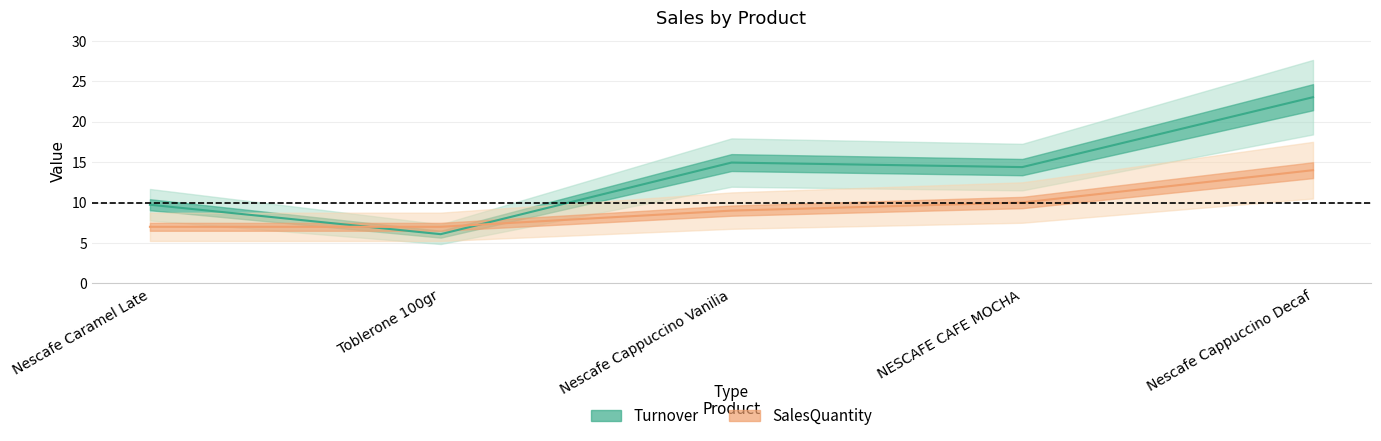

What is the total value across all series at Nescafe Cappuccino Decaf?

37.0